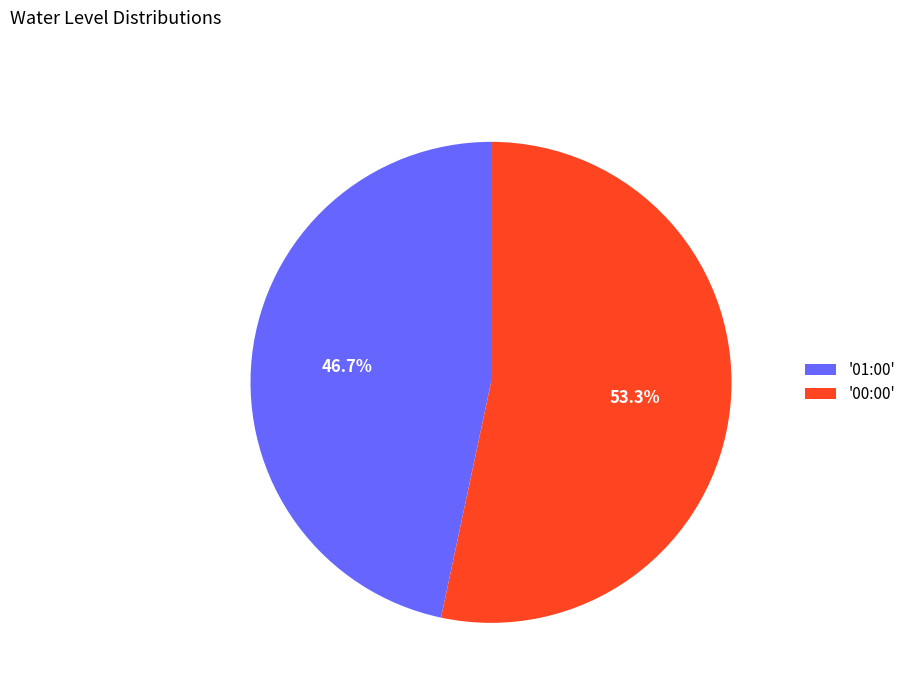

Which has a higher value, '00:00' or '01:00'?

'00:00'